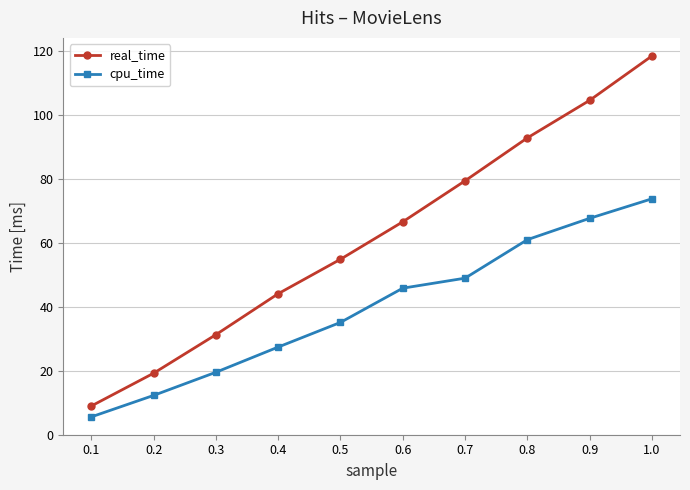

Which series has the largest range (max minus min)?

real_time